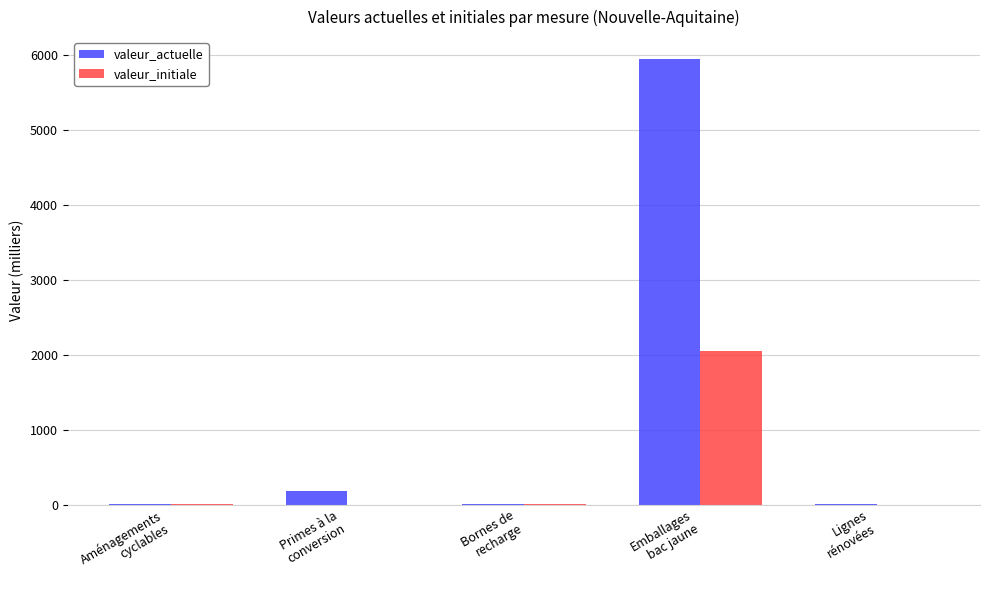

Does the chart contain stacked bars?

No